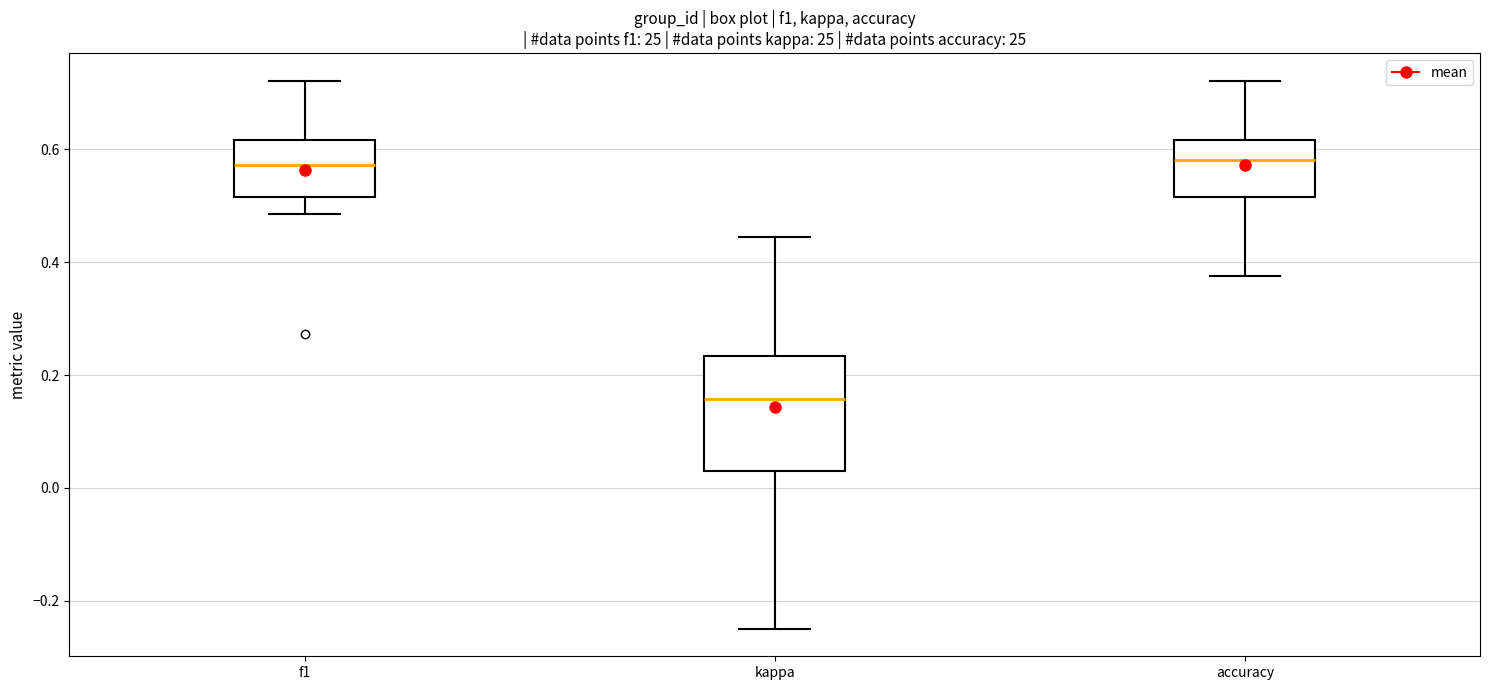

Reading left to right, read every box against the y-axis: the position of its median line, the range the box covers, and the ends of its whiskers. The values are not printed on the chart, so give them approximately, as read against the axis.

f1: median 0.58, box 0.52 to 0.62, whiskers 0.48 to 0.72
kappa: median 0.16, box 0.02 to 0.24, whiskers -0.24 to 0.44
accuracy: median 0.58, box 0.52 to 0.62, whiskers 0.38 to 0.72